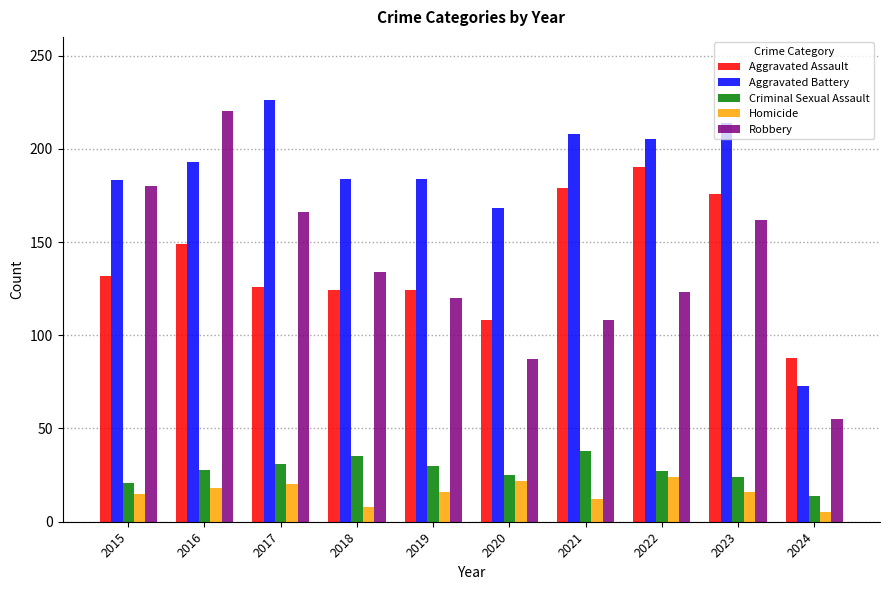

Rank the series at 2023 from lowest to highest value.

Homicide, Criminal Sexual Assault, Robbery, Aggravated Assault, Aggravated Battery